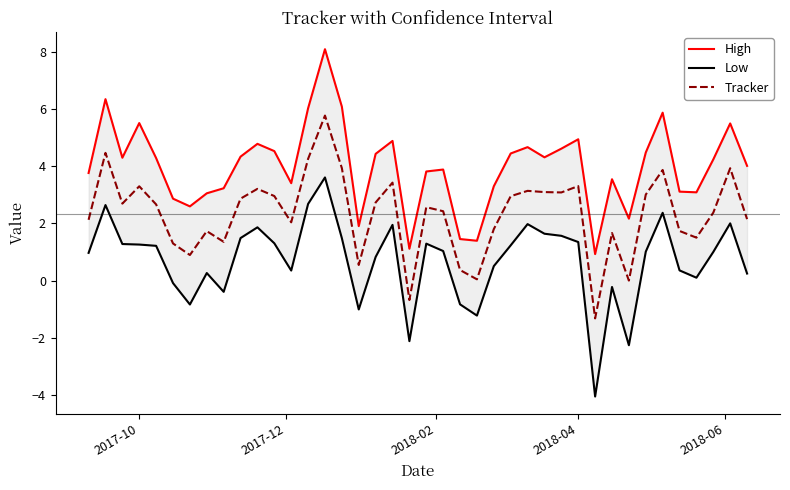

True or false: Tracker has a value of 3.3 at 2017-10.

True